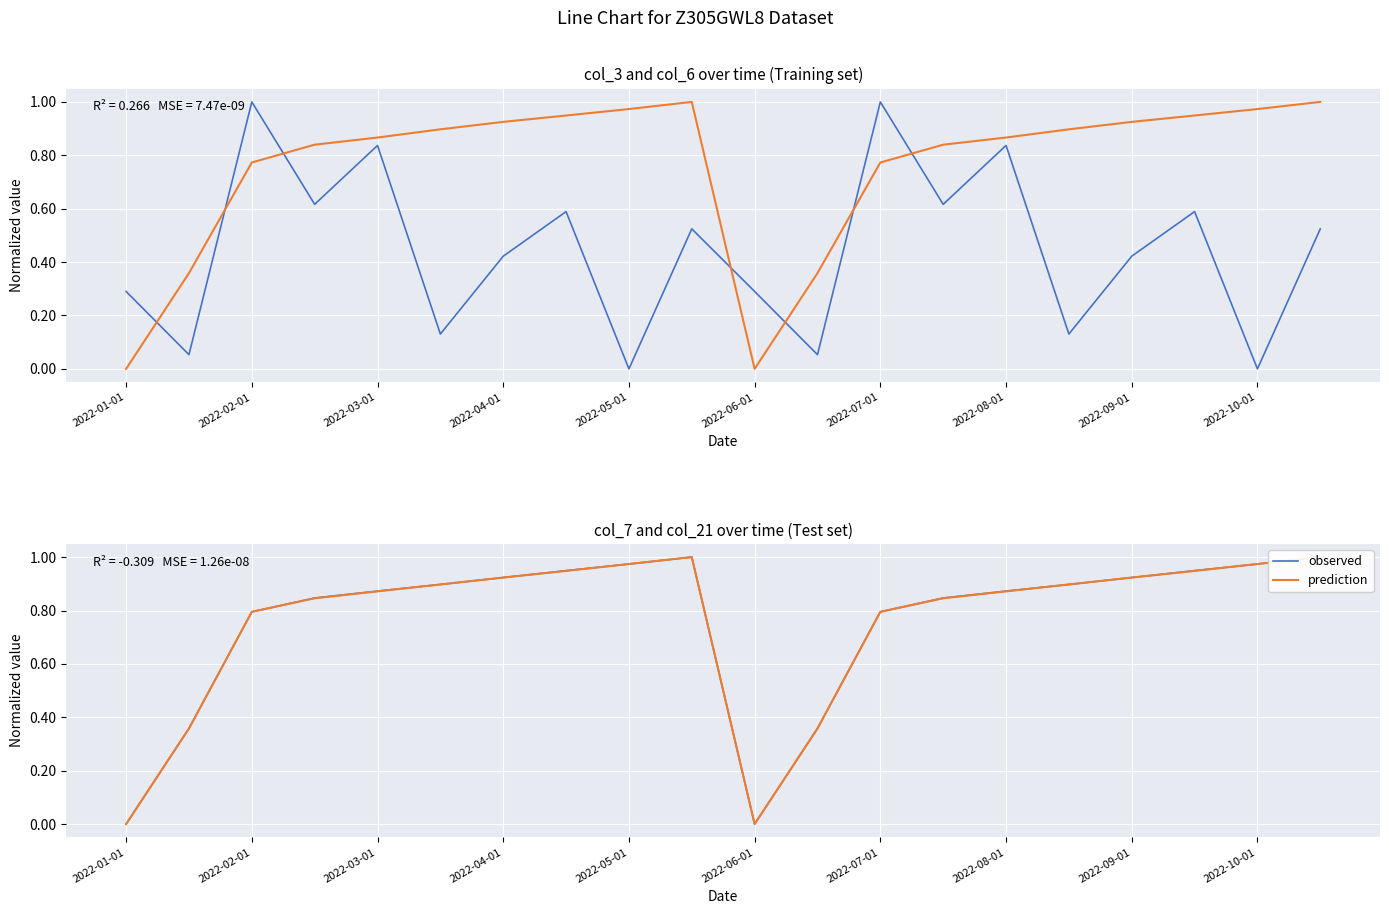

Reading left to right, what are all the values shown in this chart?

col_3: 0.3	0.1	1.0	0.6	0.8	0.1	0.4	0.6	0.0	0.5	0.3	0.1	1.0	0.6	0.8	0.1	0.4	0.6	0.0	0.5
col_6: 0.0	0.4	0.8	0.8	0.9	0.9	0.9	0.9	1.0	1.0	0.0	0.4	0.8	0.8	0.9	0.9	0.9	0.9	1.0	1.0
observed: 0.0	0.4	0.8	0.8	0.9	0.9	0.9	0.9	1.0	1.0	0.0	0.4	0.8	0.8	0.9	0.9	0.9	0.9	1.0	1.0
prediction: 0.0	0.4	0.8	0.8	0.9	0.9	0.9	0.9	1.0	1.0	0.0	0.4	0.8	0.8	0.9	0.9	0.9	0.9	1.0	1.0